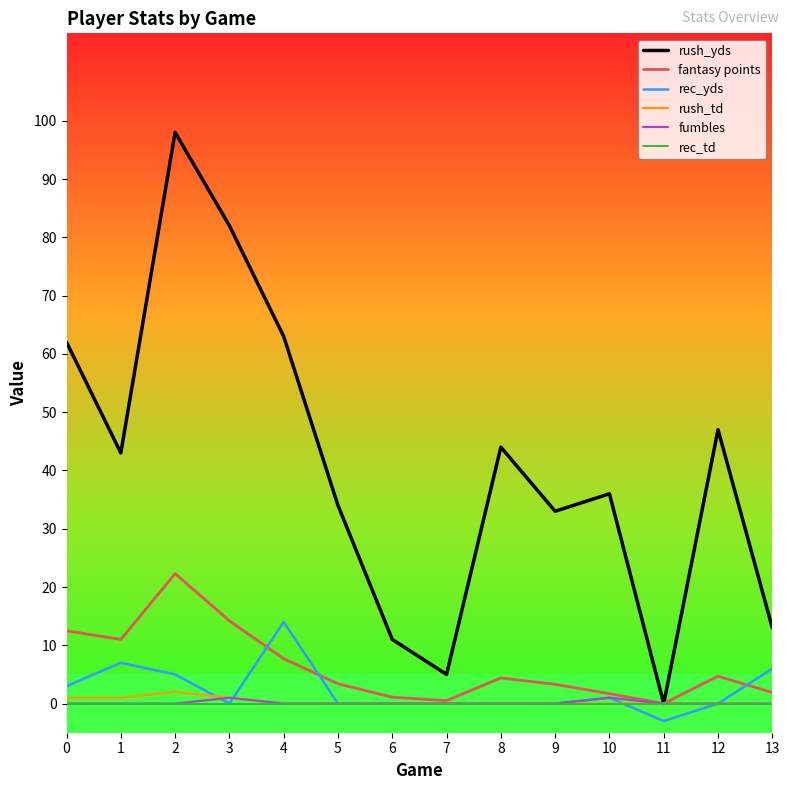

What is the difference between the rush_yds values at 13 and 12?

34.0